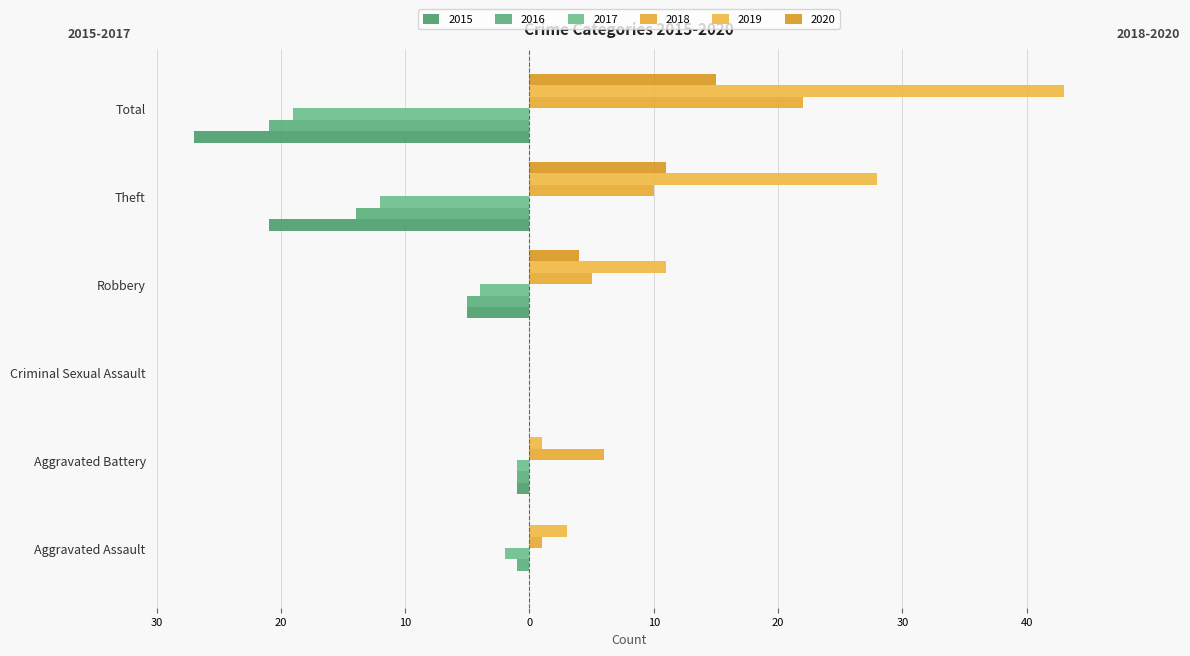

True or false: 2017 has a value of -2 at Aggravated Assault.

True